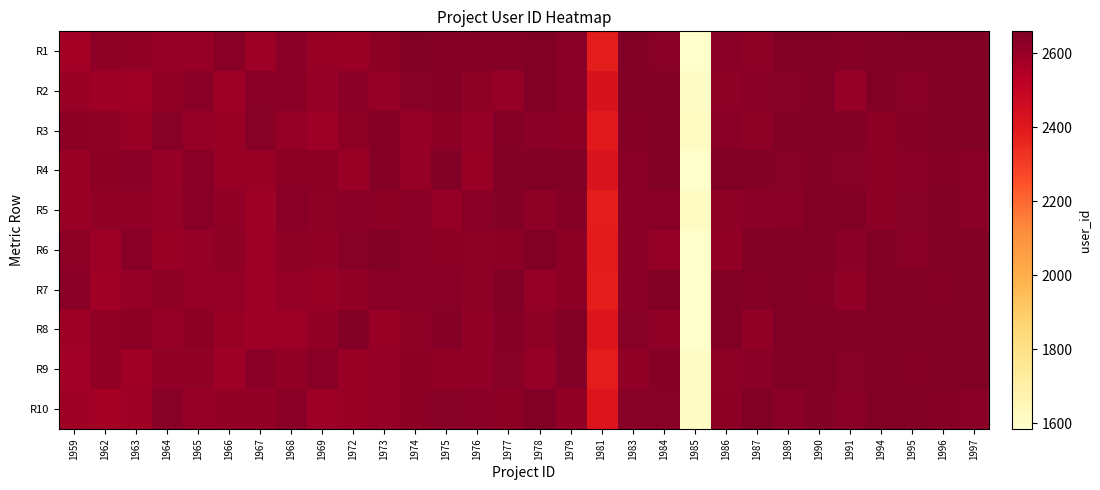

Reading right to left, list all the values displayed in this chart.

R1: 1997=2655	1996=2659	1995=2659	1994=2648	1991=2644	1990=2659	1989=2659	1987=2625	1986=2634	1985=1585	1984=2638	1983=2659	1981=2386	1979=2638	1978=2651	1977=2646	1976=2646	1975=2646	1974=2655	1973=2627	1972=2600	1969=2602	1968=2630	1967=2592	1966=2636	1965=2608	1964=2608	1963=2619	1962=2624	1959=2579
R2: 1997=2659	1996=2659	1995=2634	1994=2656	1991=2608	1990=2647	1989=2641	1987=2636	1986=2623	1985=1600	1984=2657	1983=2650	1981=2432	1979=2634	1978=2659	1977=2607	1976=2622	1975=2644	1974=2642	1973=2605	1972=2632	1969=2606	1968=2638	1967=2638	1966=2588	1965=2636	1964=2615	1963=2585	1962=2591	1959=2601
R3: 1997=2659	1996=2659	1995=2643	1994=2629	1991=2648	1990=2655	1989=2659	1987=2624	1986=2638	1985=1611	1984=2651	1983=2643	1981=2392	1979=2627	1978=2632	1977=2644	1976=2608	1975=2629	1974=2608	1973=2643	1972=2623	1969=2594	1968=2611	1967=2641	1966=2604	1965=2607	1964=2640	1963=2601	1962=2622	1959=2629
R4: 1997=2635	1996=2643	1995=2633	1994=2626	1991=2640	1990=2648	1989=2640	1987=2648	1986=2658	1985=1585	1984=2653	1983=2638	1981=2418	1979=2654	1978=2651	1977=2650	1976=2601	1975=2650	1974=2608	1973=2645	1972=2603	1969=2628	1968=2629	1967=2601	1966=2602	1965=2636	1964=2605	1963=2630	1962=2626	1959=2600
R5: 1997=2632	1996=2659	1995=2639	1994=2626	1991=2657	1990=2659	1989=2637	1987=2631	1986=2624	1985=1613	1984=2637	1983=2630	1981=2380	1979=2644	1978=2622	1977=2650	1976=2634	1975=2607	1974=2630	1973=2629	1972=2633	1969=2624	1968=2634	1967=2591	1966=2618	1965=2634	1964=2610	1963=2619	1962=2618	1959=2600
R6: 1997=2659	1996=2659	1995=2634	1994=2659	1991=2633	1990=2659	1989=2656	1987=2659	1986=2617	1985=1585	1984=2612	1983=2630	1981=2389	1979=2627	1978=2652	1977=2628	1976=2625	1975=2626	1974=2636	1973=2655	1972=2642	1969=2620	1968=2622	1967=2594	1966=2624	1965=2609	1964=2599	1963=2635	1962=2594	1959=2625
R7: 1997=2659	1996=2644	1995=2659	1994=2659	1991=2621	1990=2645	1989=2654	1987=2644	1986=2659	1985=1585	1984=2659	1983=2630	1981=2386	1979=2628	1978=2609	1977=2659	1976=2622	1975=2638	1974=2634	1973=2637	1972=2613	1969=2604	1968=2611	1967=2596	1966=2611	1965=2612	1964=2623	1963=2609	1962=2587	1959=2630
R8: 1997=2659	1996=2647	1995=2650	1994=2659	1991=2649	1990=2647	1989=2658	1987=2616	1986=2659	1985=1585	1984=2621	1983=2642	1981=2413	1979=2656	1978=2622	1977=2646	1976=2613	1975=2644	1974=2624	1973=2603	1972=2649	1969=2616	1968=2594	1967=2591	1966=2601	1965=2627	1964=2608	1963=2627	1962=2621	1959=2589
R9: 1997=2659	1996=2659	1995=2645	1994=2650	1991=2640	1990=2659	1989=2659	1987=2632	1986=2622	1985=1602	1984=2646	1983=2620	1981=2385	1979=2648	1978=2612	1977=2642	1976=2620	1975=2613	1974=2626	1973=2606	1972=2597	1969=2637	1968=2613	1967=2632	1966=2590	1965=2620	1964=2620	1963=2585	1962=2613	1959=2582
R10: 1997=2630	1996=2646	1995=2651	1994=2659	1991=2637	1990=2650	1989=2632	1987=2659	1986=2628	1985=1603	1984=2639	1983=2642	1981=2413	1979=2617	1978=2659	1977=2629	1976=2630	1975=2642	1974=2626	1973=2612	1972=2599	1969=2593	1968=2635	1967=2615	1966=2613	1965=2608	1964=2639	1963=2589	1962=2579	1959=2591